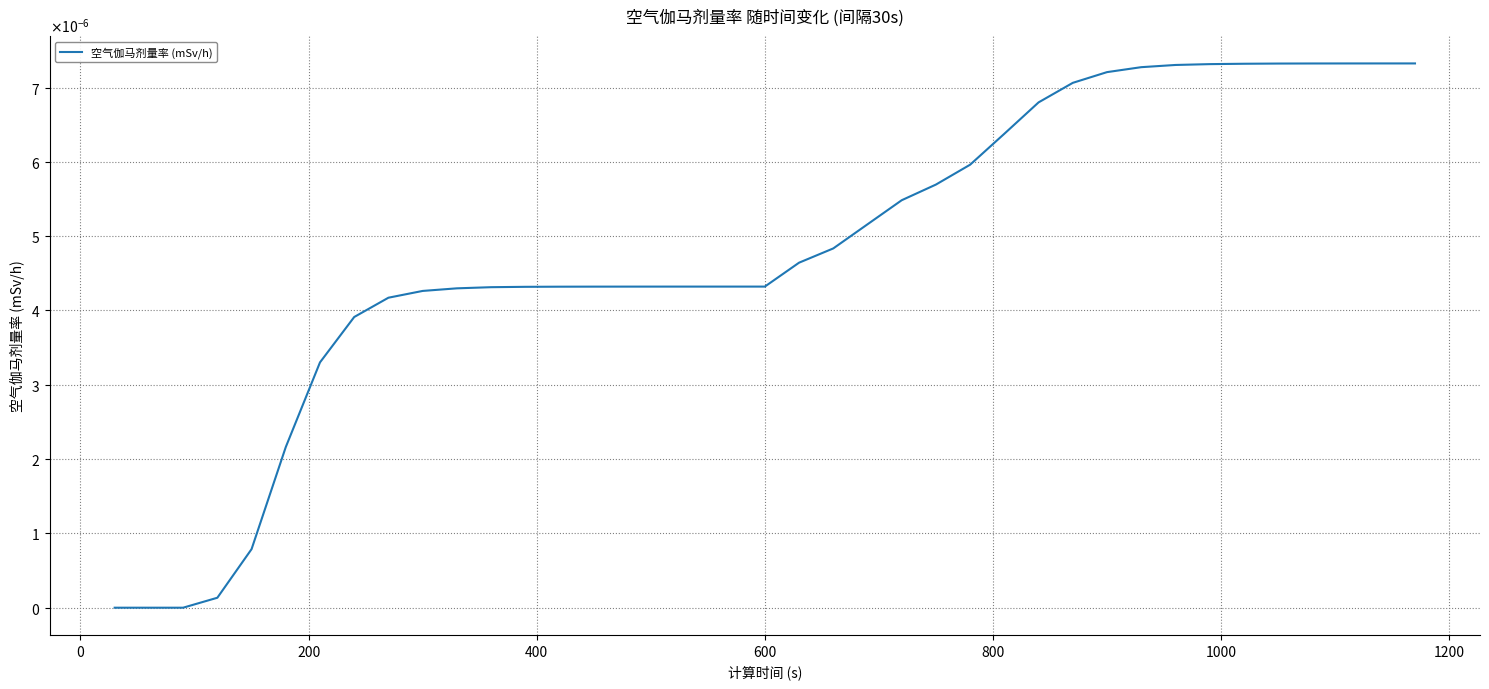

Is this an area chart (filled region under the line)?

No